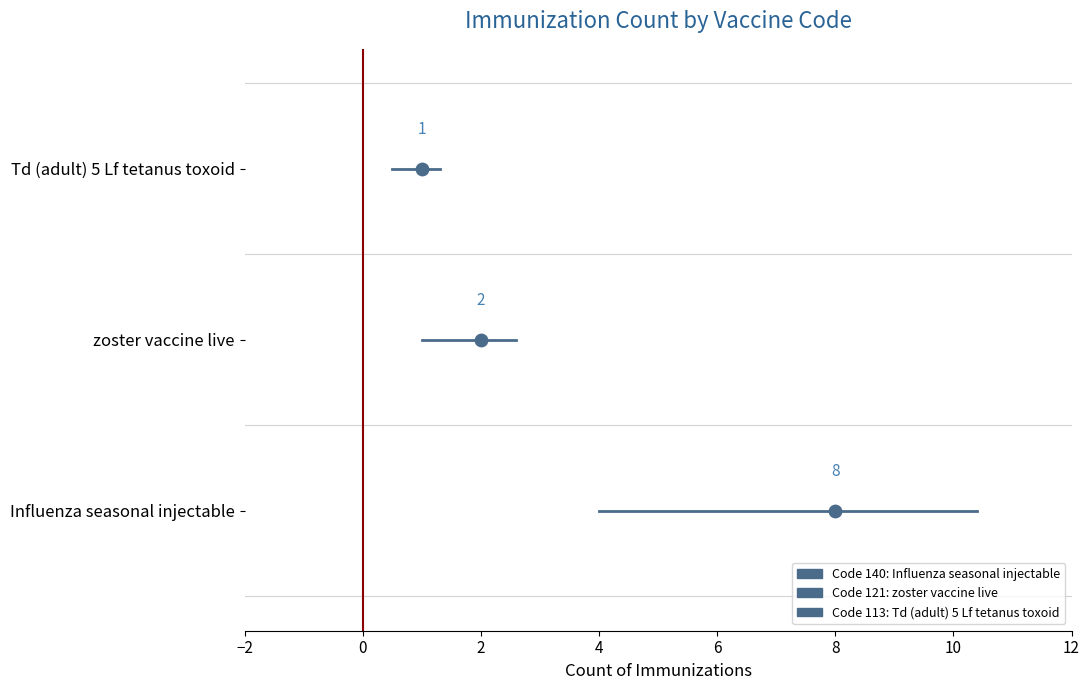

What are all the series names shown in the legend?

Code 140, Code 121, Code 113